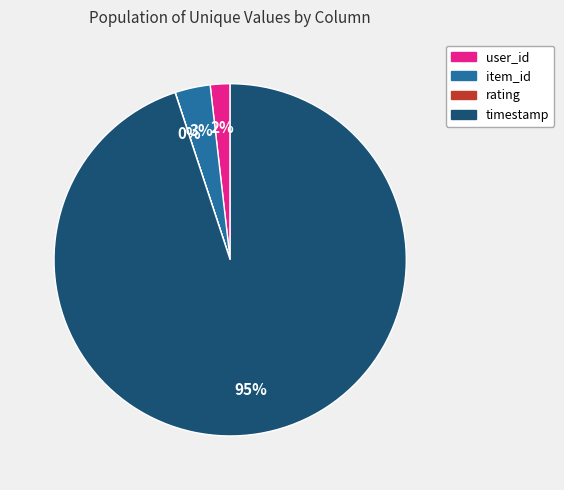

Do item_id and timestamp together represent more than half of the pie?

Yes